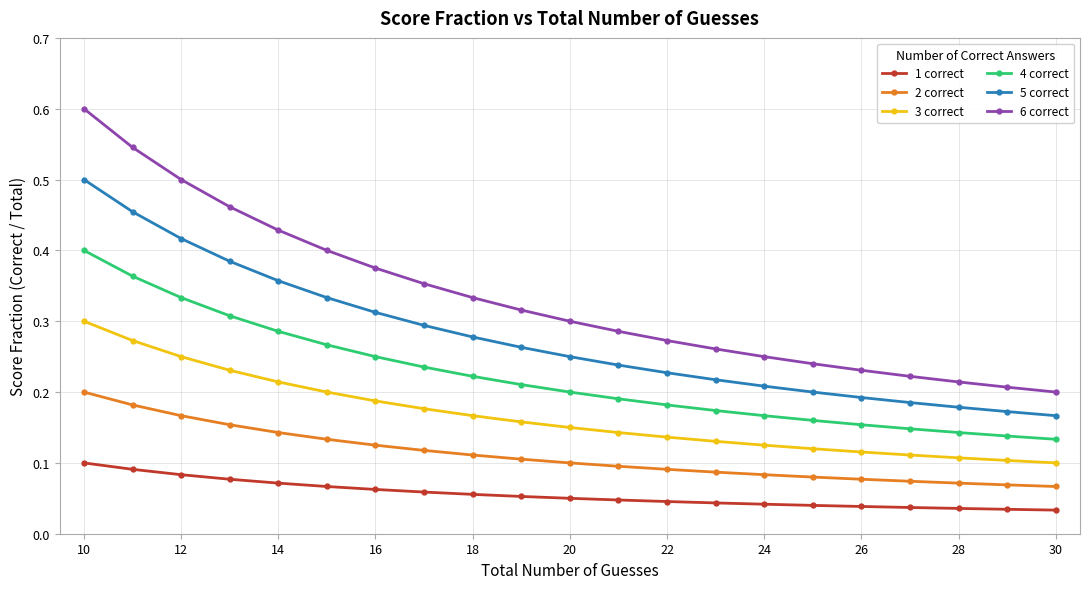

True or false: 4 correct and 3 correct cross at least once.

False